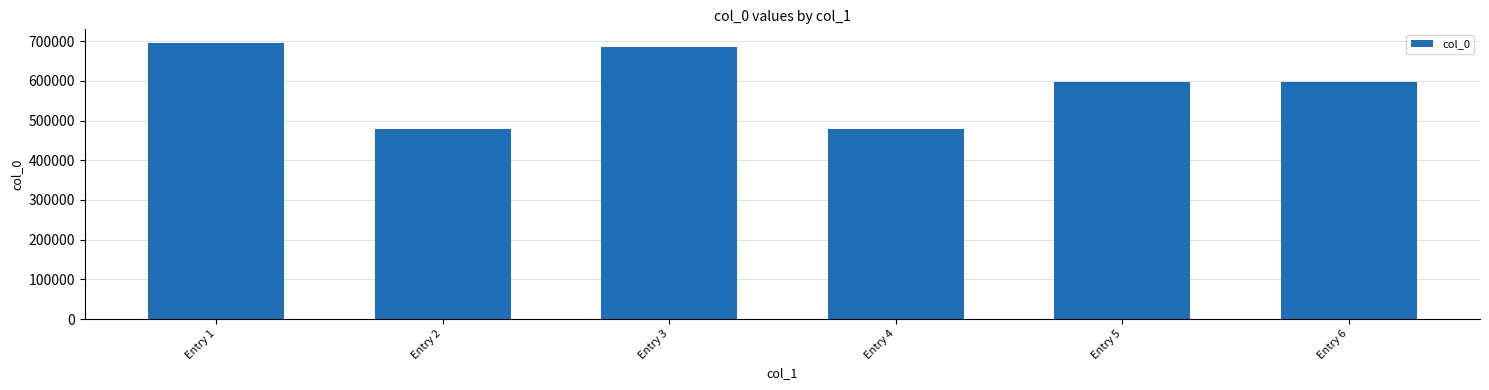

What is the value of the 1st bar from the left?

695106